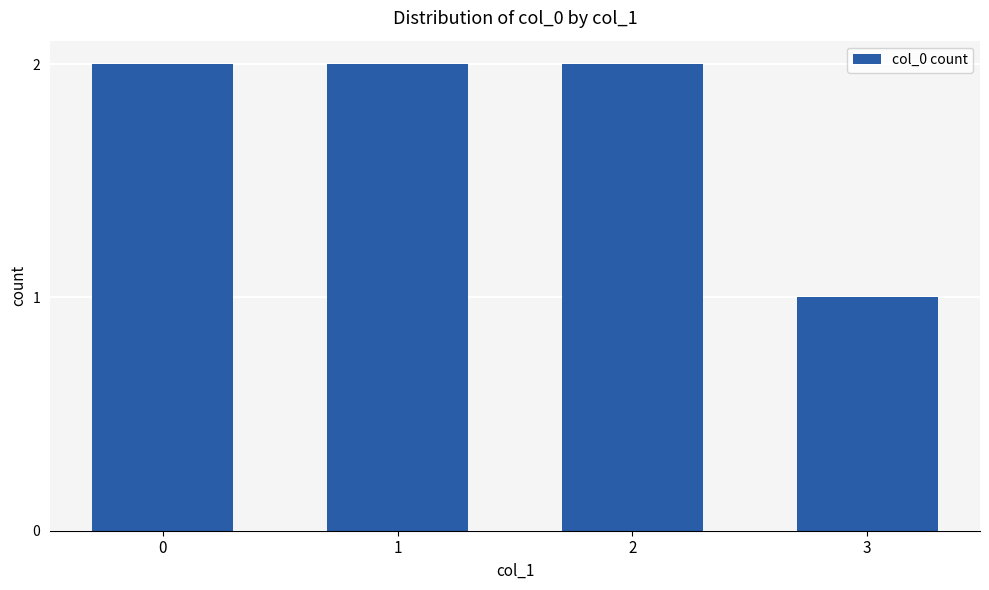

Reading left to right, what are all the values shown in this chart?

0=2	1=2	2=2	3=1